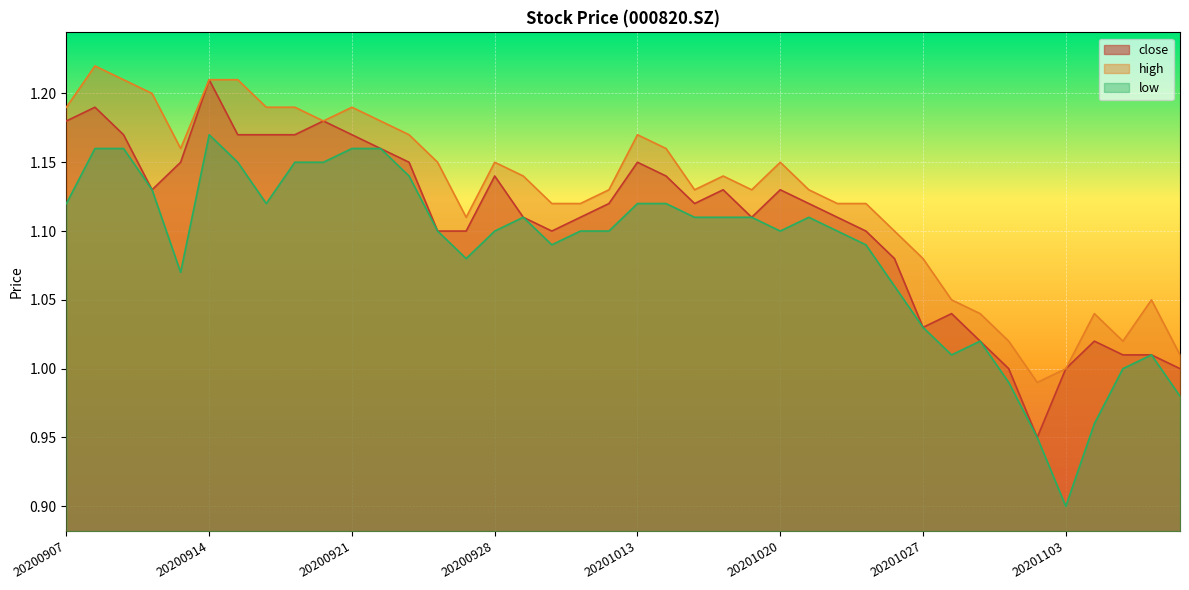

Between 20200930 and 20201013, which is larger?

20201013